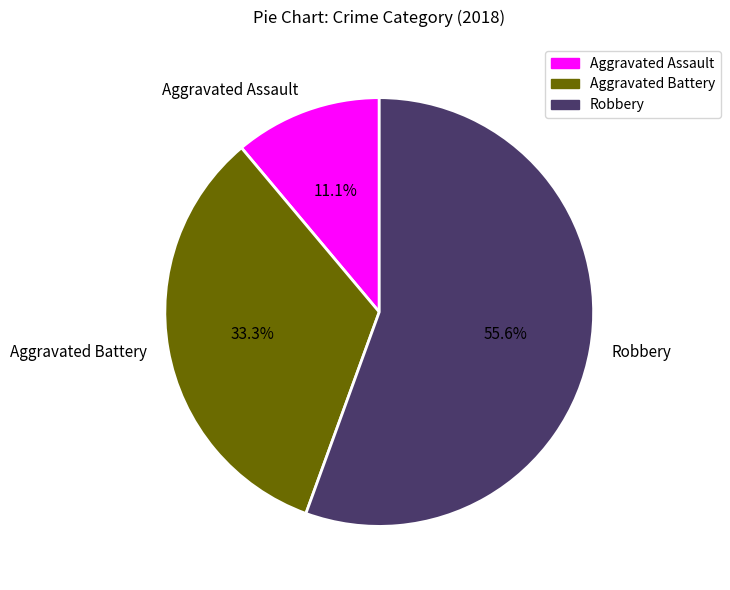

How many slices are in this pie chart?

3